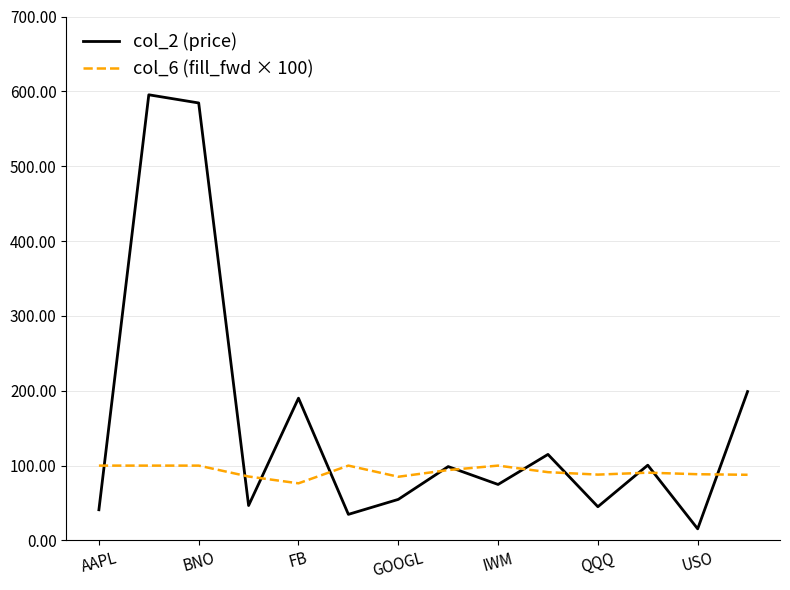

Which series has the largest range (max minus min)?

col_2 (price)